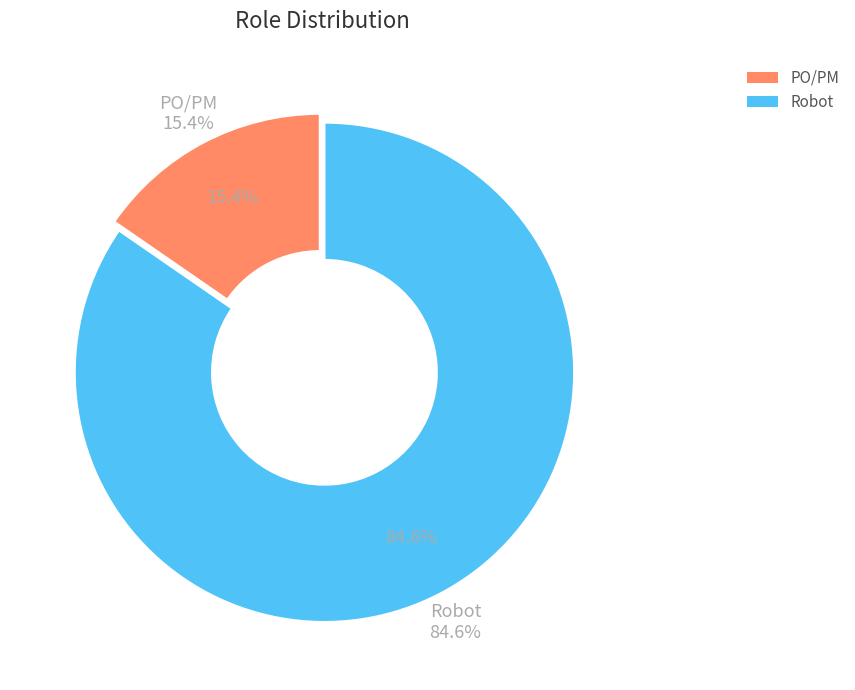

Is there a majority slice in this chart?

Yes